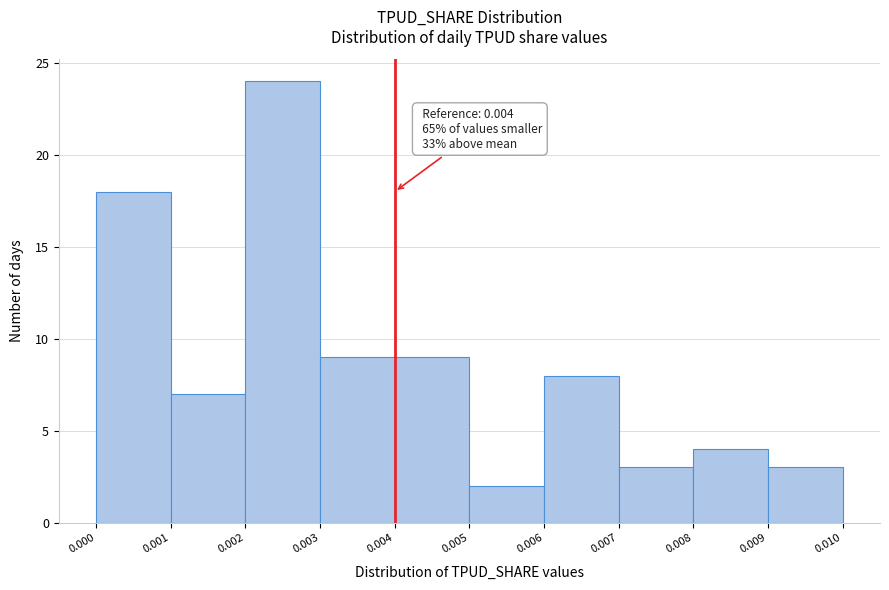

Over which range of the x-axis is the bar tallest?

0.002 to 0.003